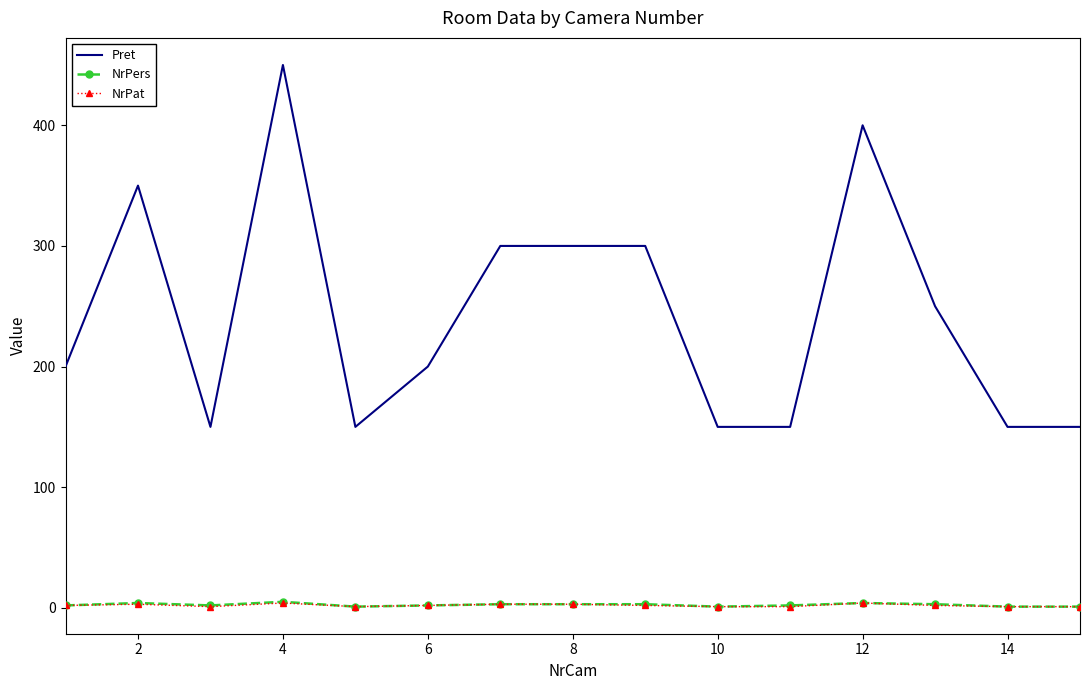

What is the highest value of the Pret series?

450